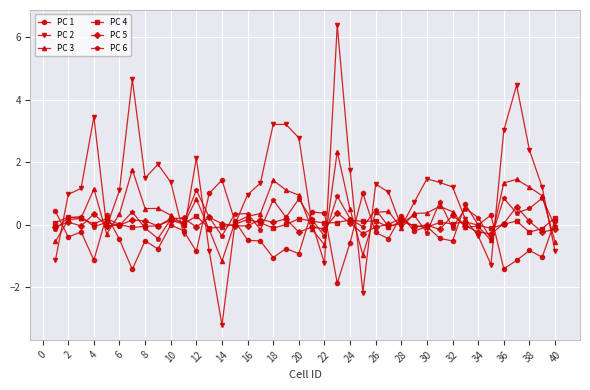

Which series has the widest spread of values?

PC 2